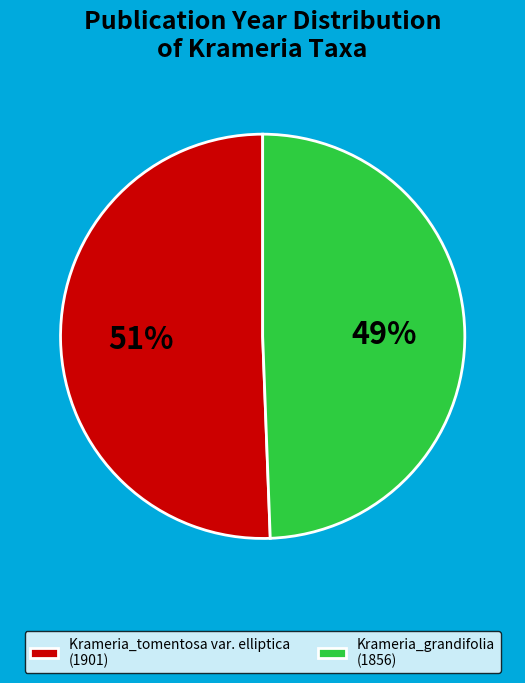

Does Krameria_tomentosa var. elliptica represent more than half of the total?

Yes